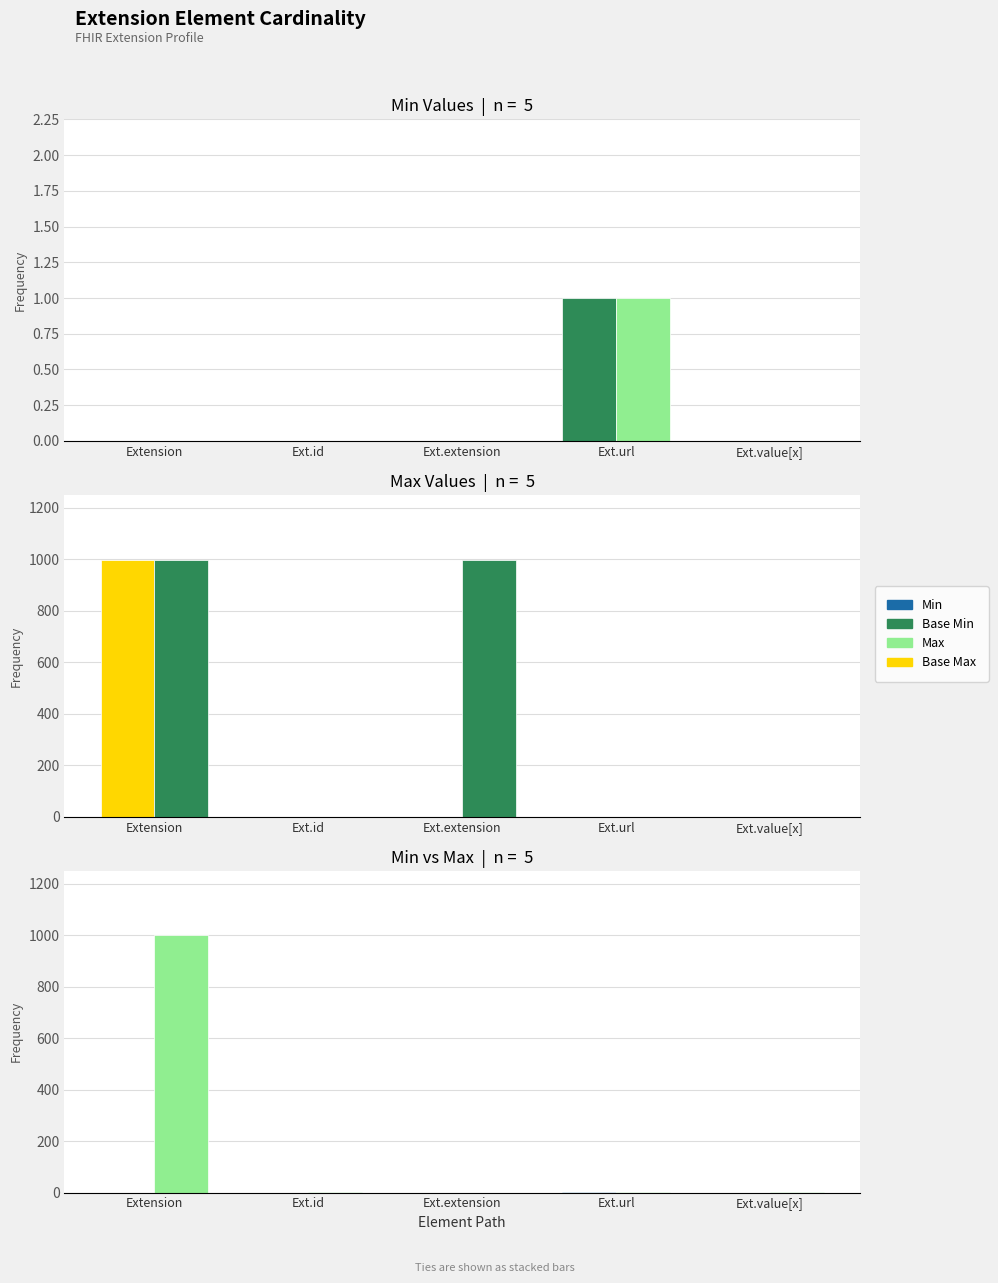

The Base Min series shows 0 at Ext.extension. True or false?

True